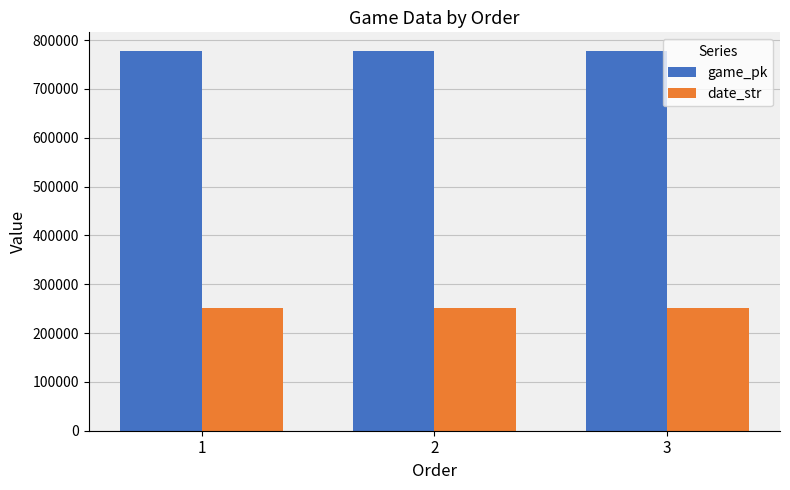

Is it true that game_pk equals 776889 at 3?

True